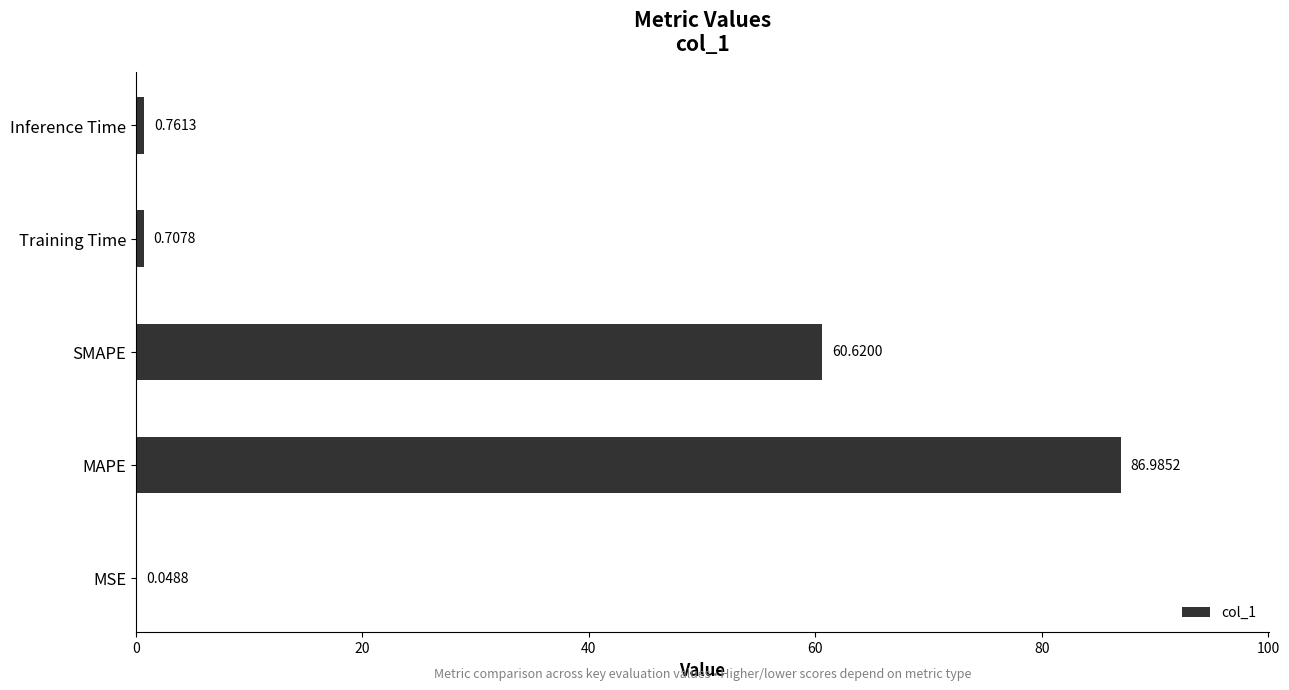

What is the maximum value shown in the chart?

87.0